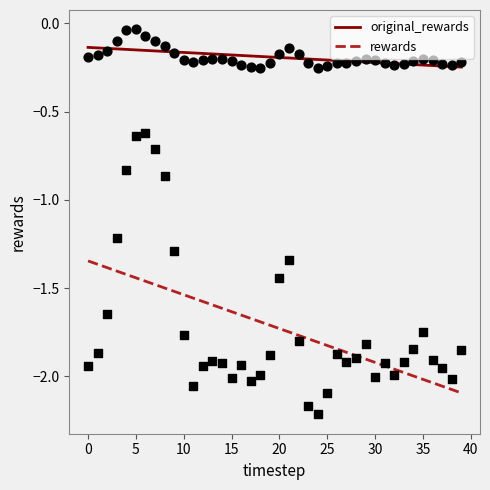

Which series has the largest total across all categories?

original_rewards